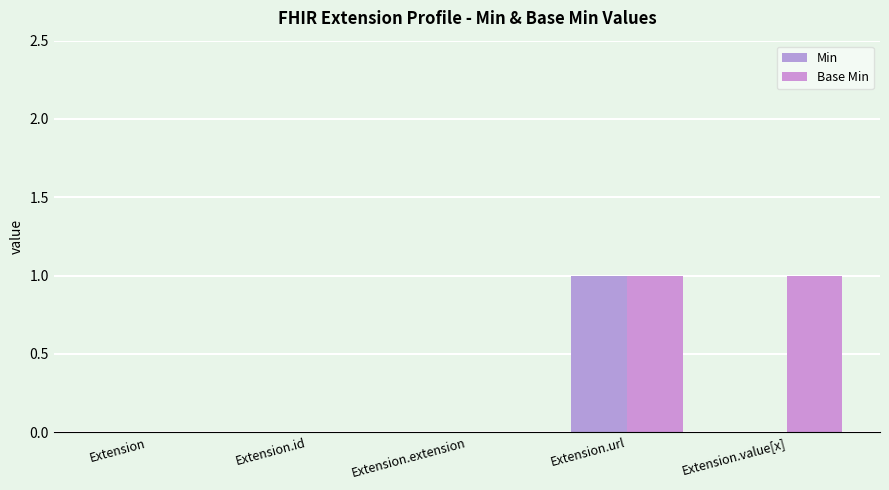

How many series are shown in this chart?

2